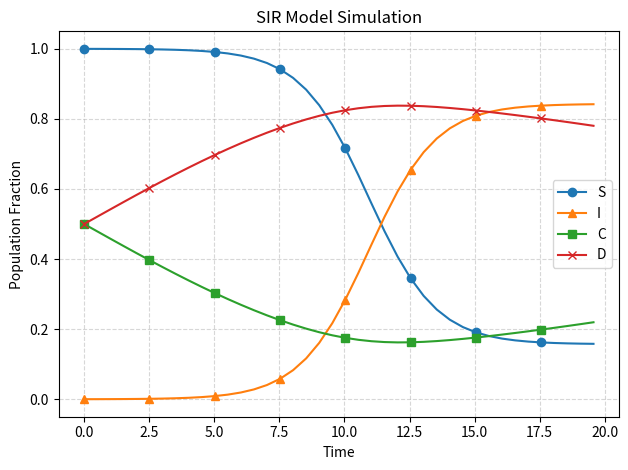

True or false: D has more than 0 interior local peaks.

True